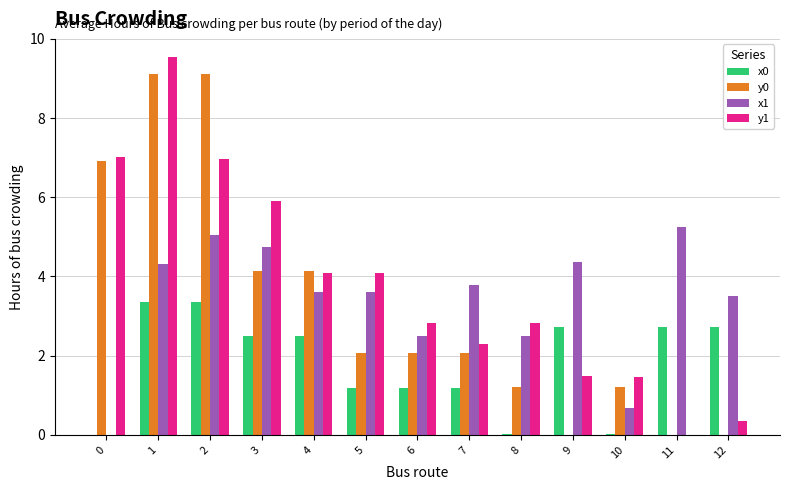

What is the sum of all x0 values?

23.5